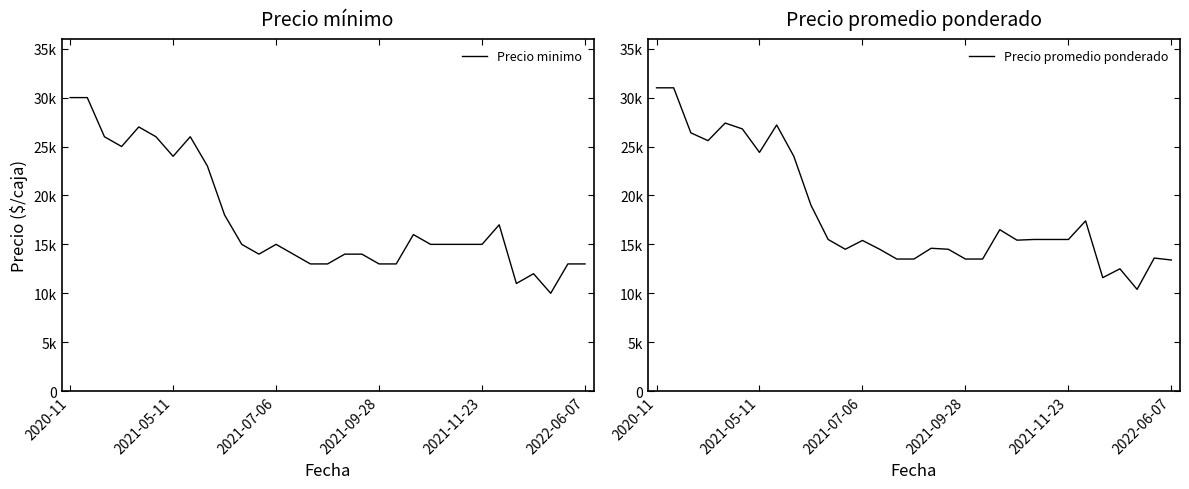

Where is Precio promedio ponderado nearest to the value 20700?

9